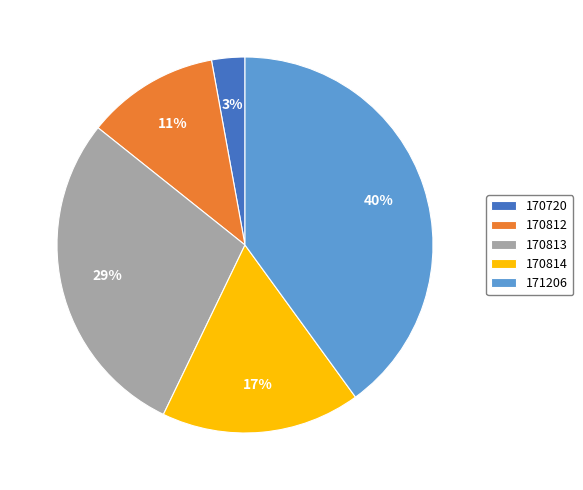

Is the sum of 170720 and 170813 greater than half?

No